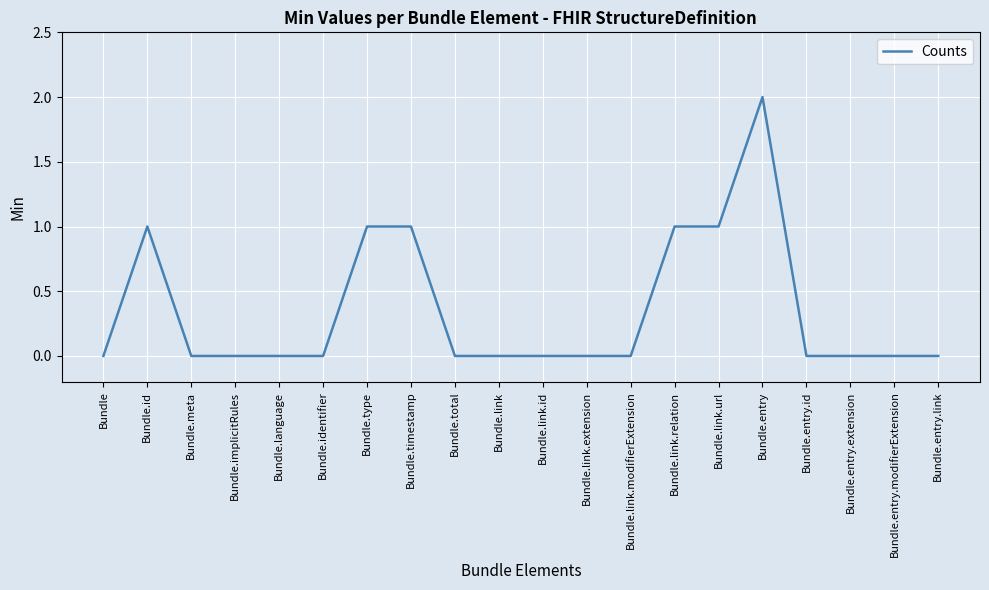

The value at Bundle.link is 0. True or false?

True